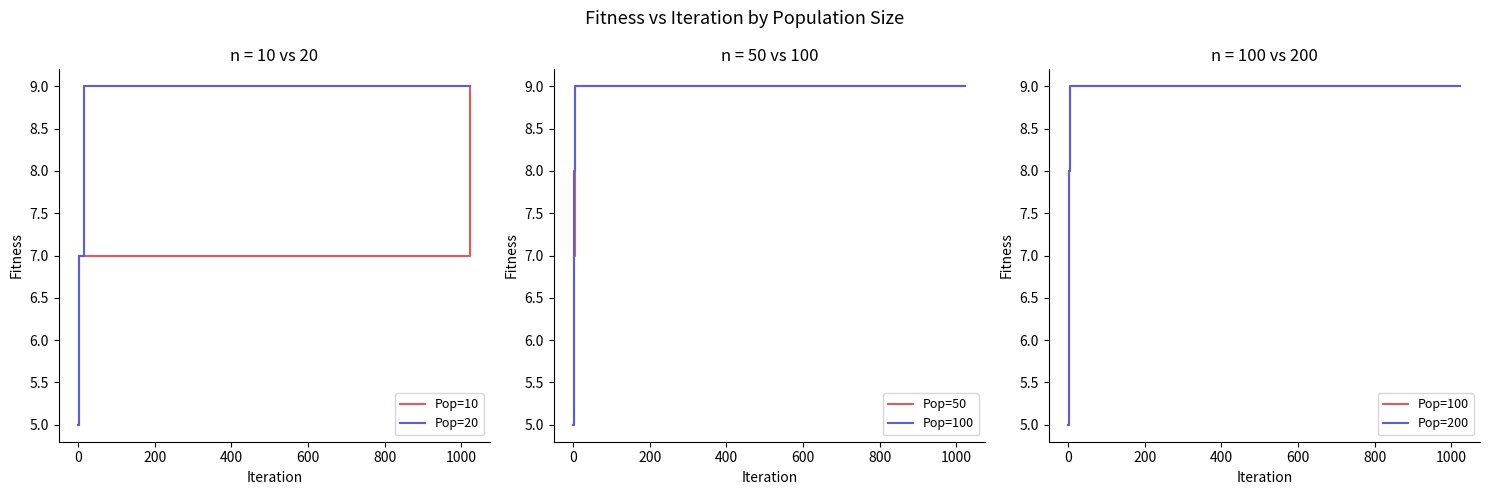

Count the number of data series in this chart.

5